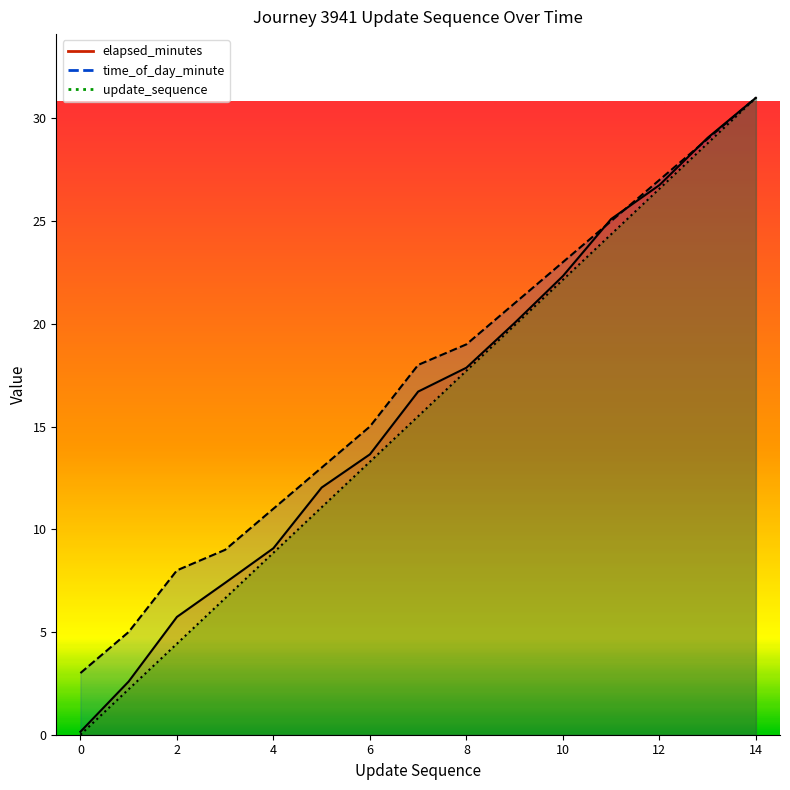

Which series changed the most between 0 and 2?

elapsed_minutes